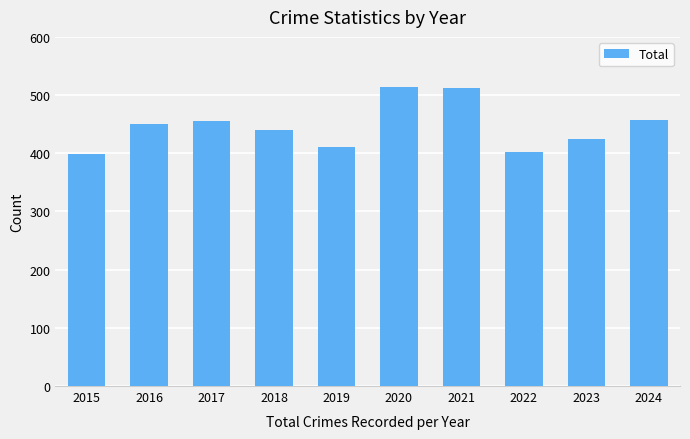

What value does the data have at 2023, to the nearest 10?

420